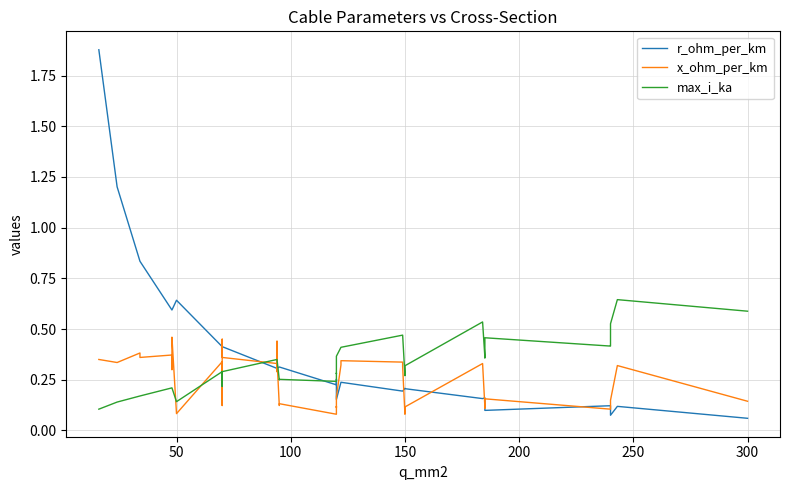

List the series in order of their peak value, lowest first.

x_ohm_per_km, max_i_ka, r_ohm_per_km